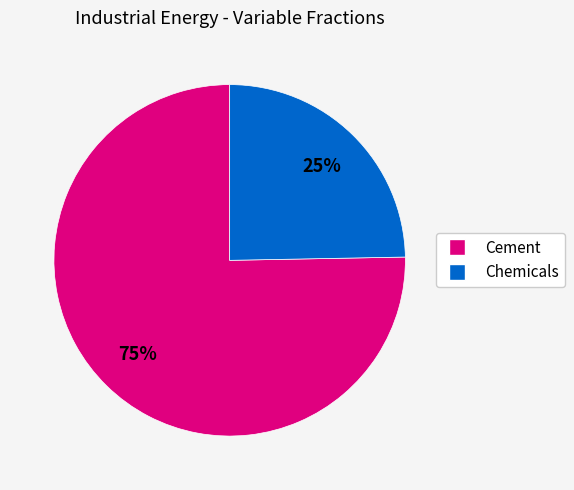

Is there any slice that represents more than half of the pie?

Yes